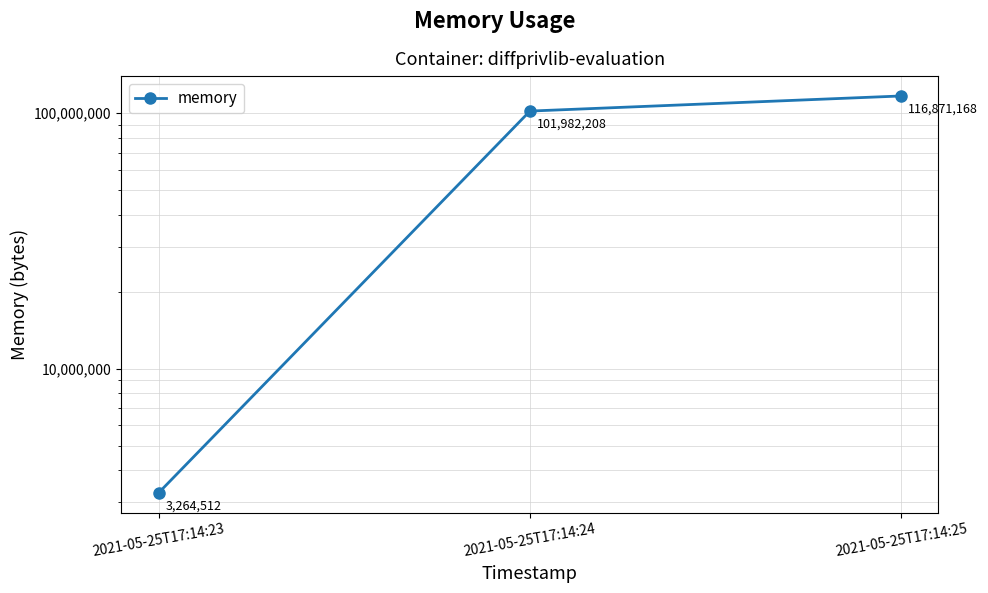

Where is the data nearest to the value 60067840?

2021-05-25T17:14:24